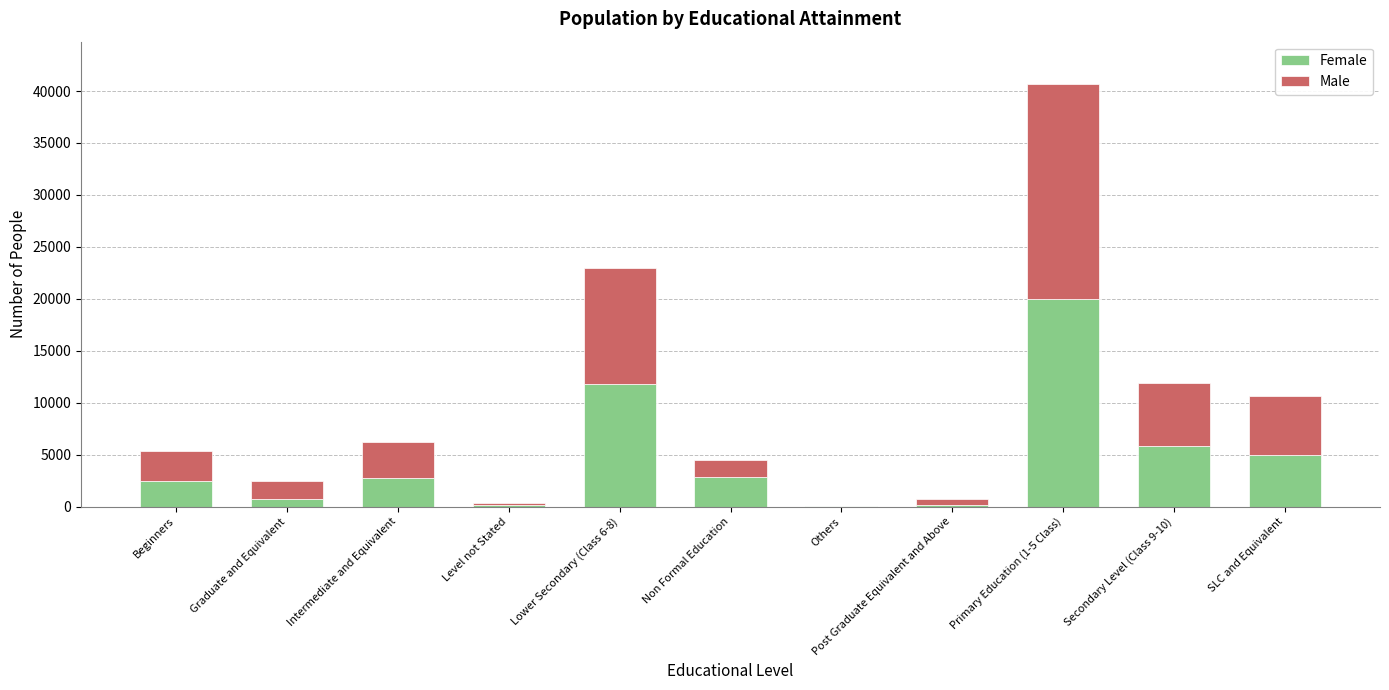

At which category is the sum across all series the highest?

Primary Education (1-5 Class)